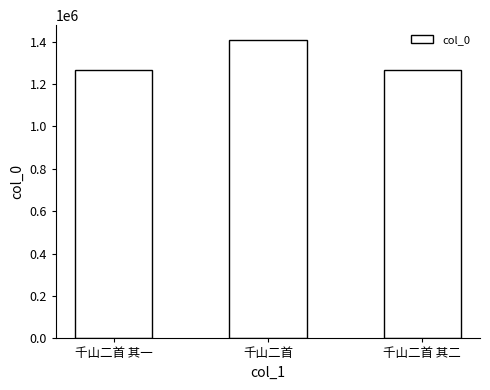

What position from the left is 千山二首 其一?

1